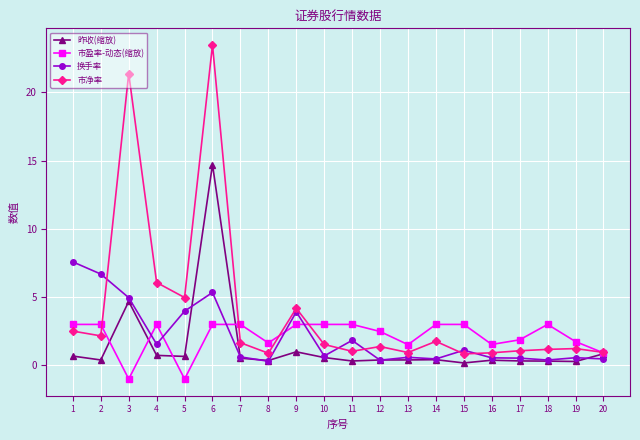

What is the difference between the second highest and second lowest values in the 市净率 series?

20.5